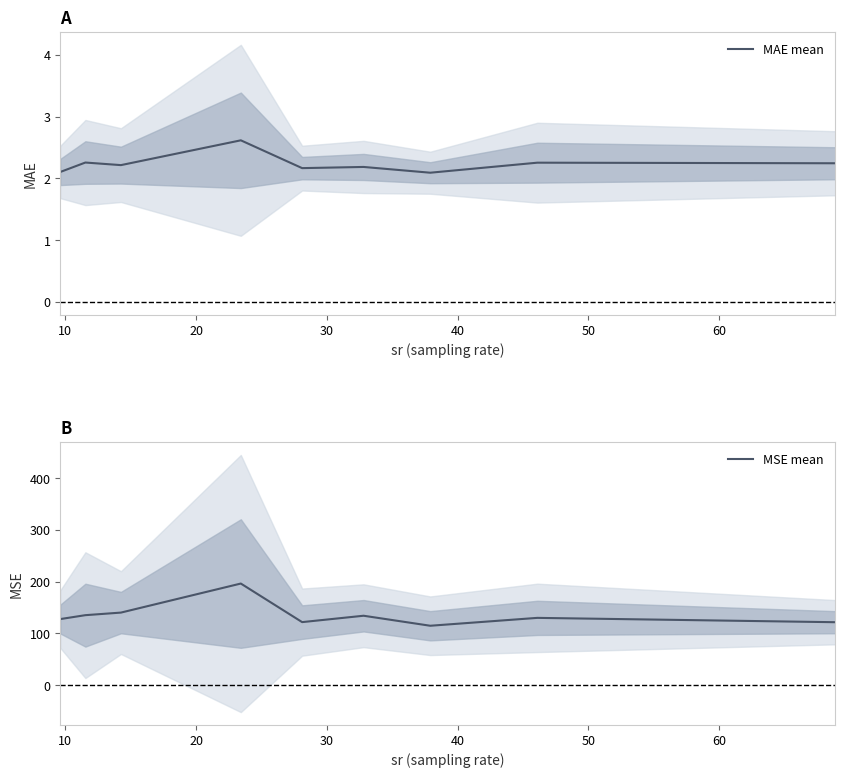

What is the sum of all MAE mean values?

20.1